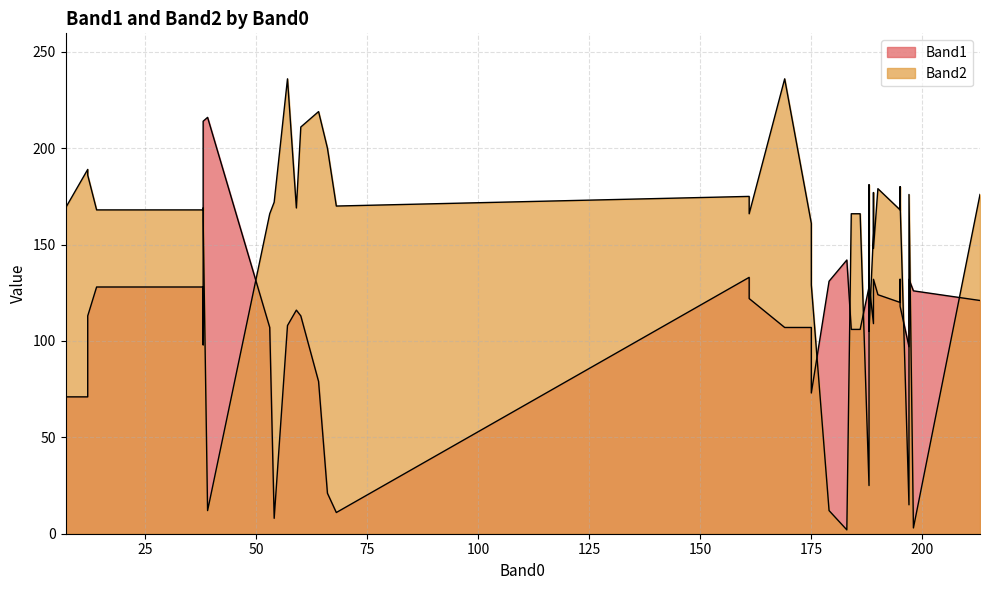

How many times do Band1 and Band2 cross each other?

14